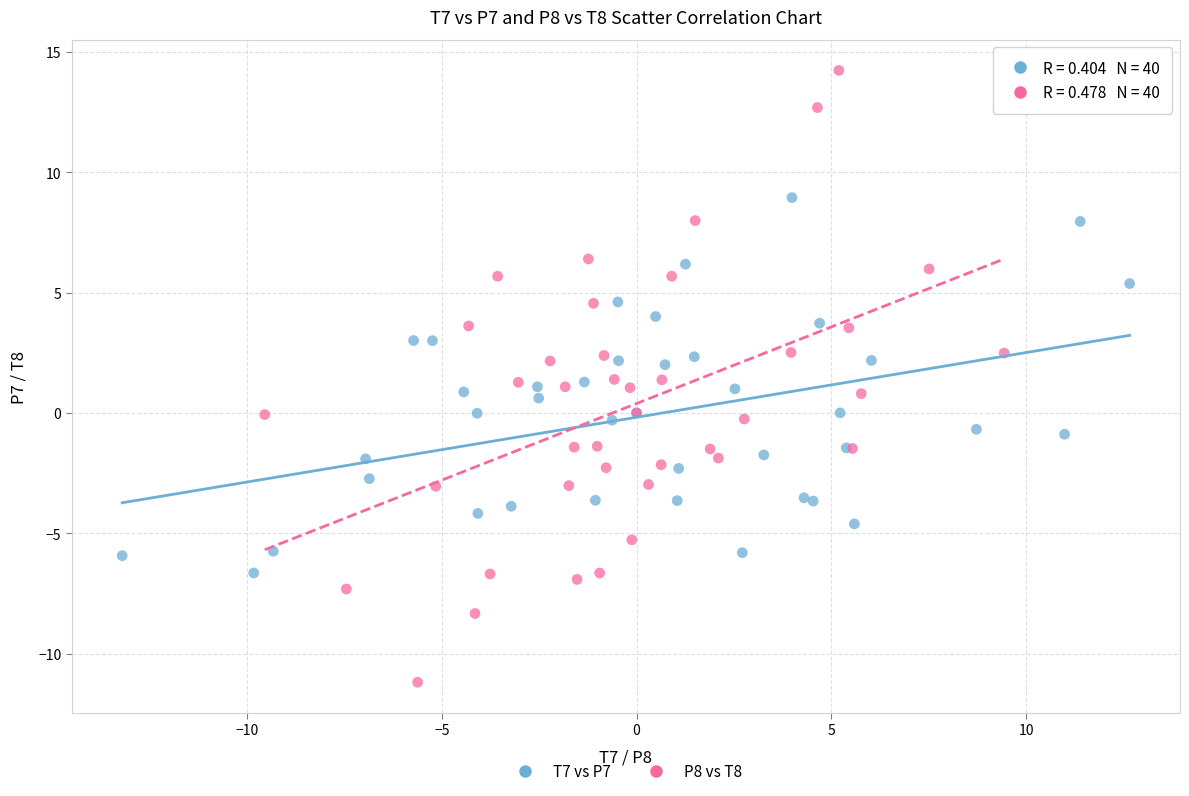

Which series contains the lowest Y value?

P8 vs T8